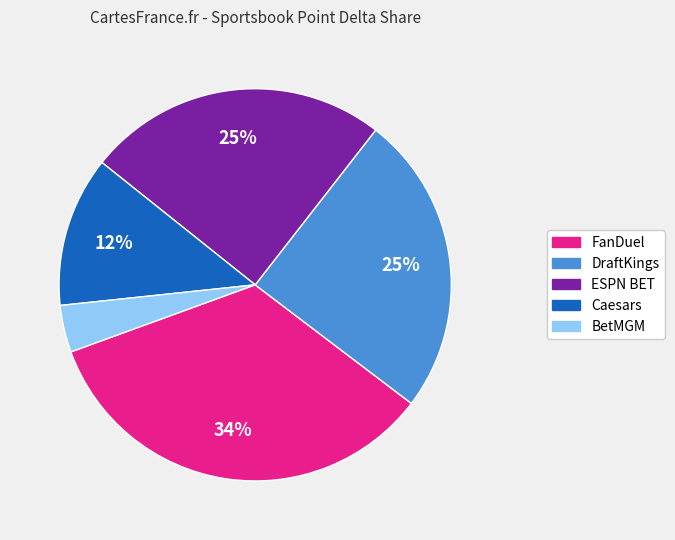

Is there any slice that represents more than half of the pie?

No